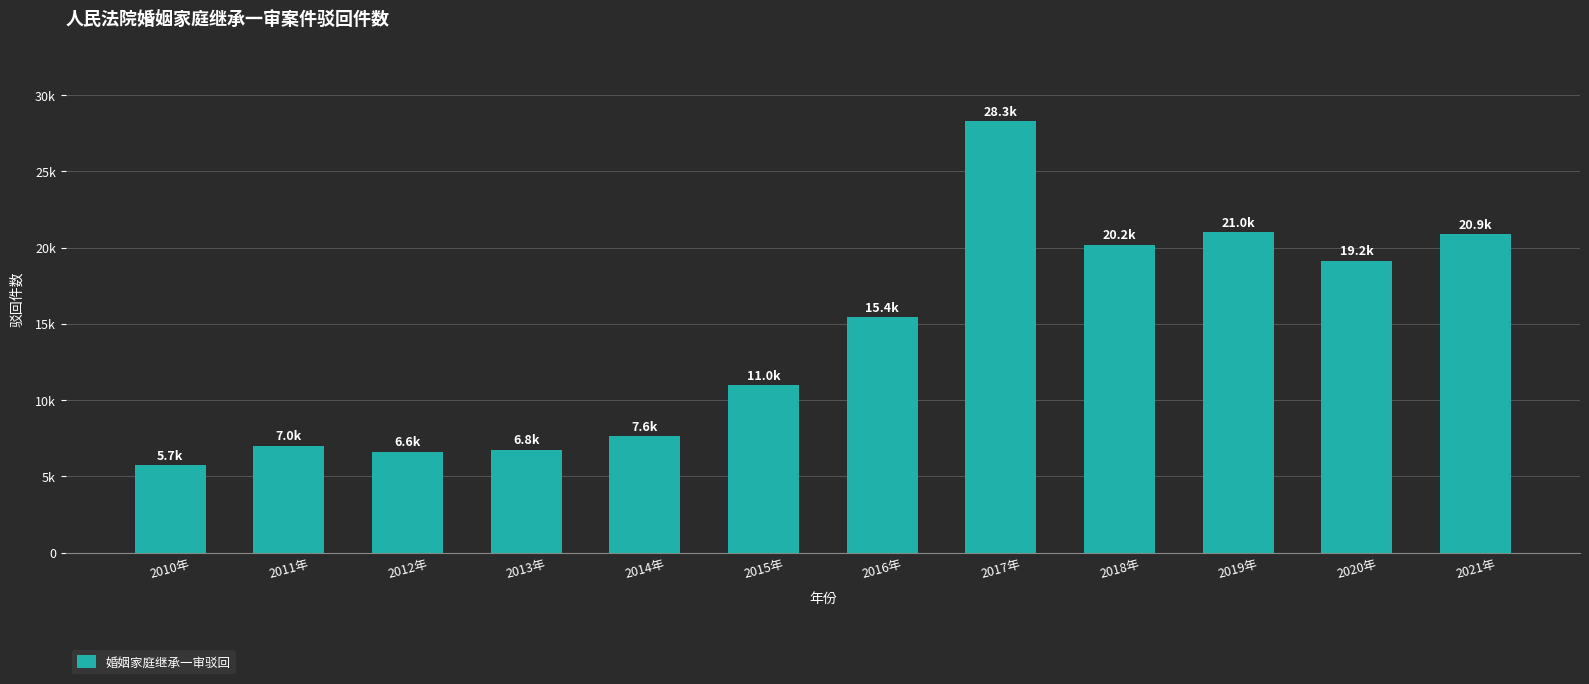

Does the chart contain any negative values?

No